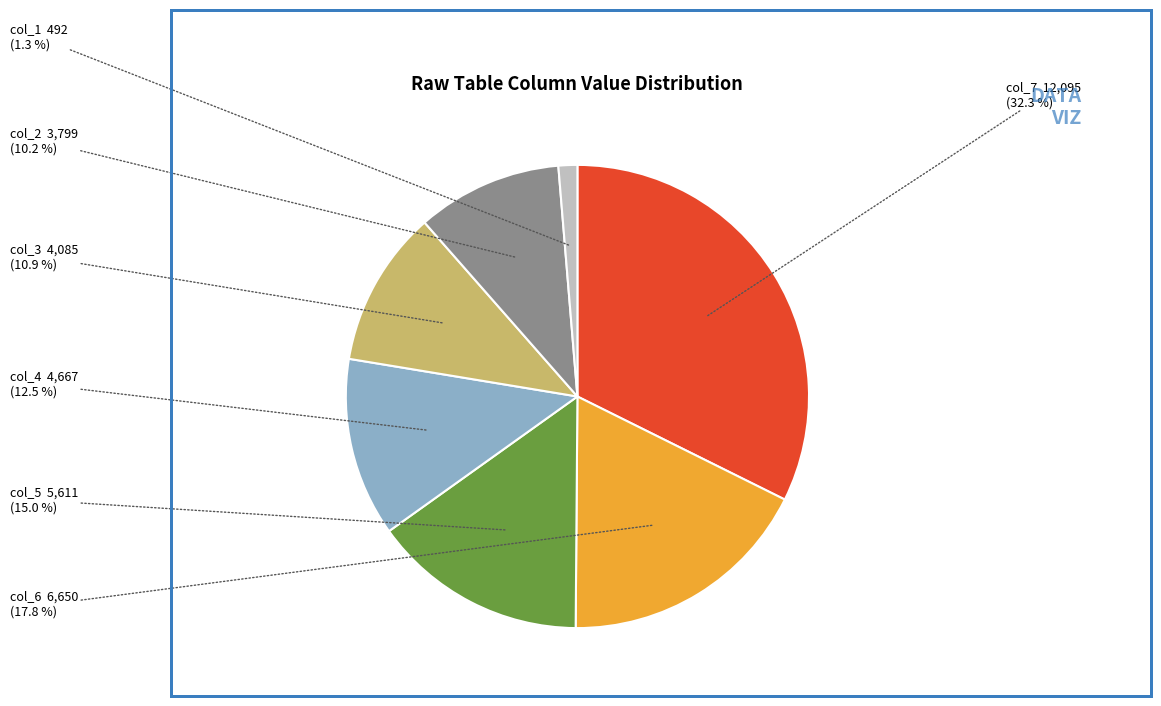

Is there a majority slice in this chart?

No